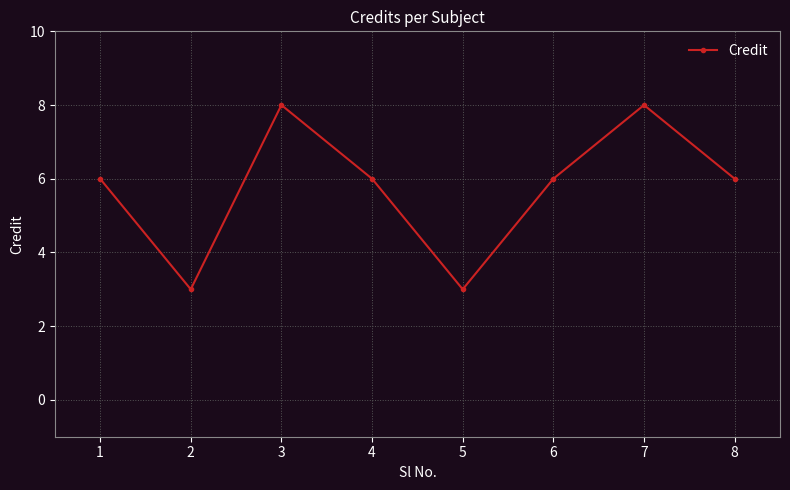

How many categories are shown in the chart?

8